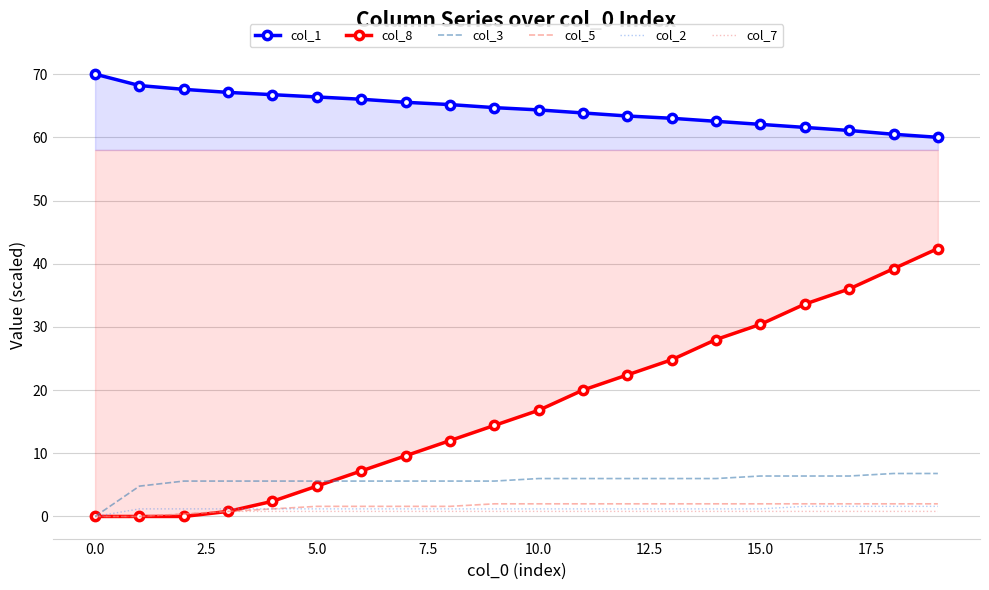

At how many categories does at least one series exceed 8?

20